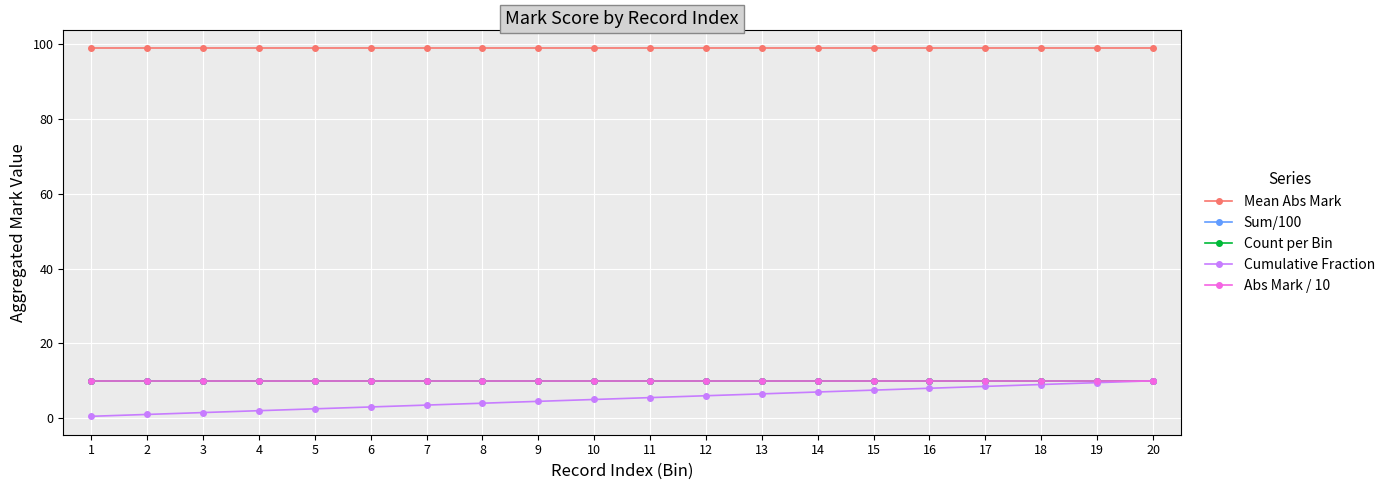

What is the sum of the Sum/100 values at 8 and 9?

19.8